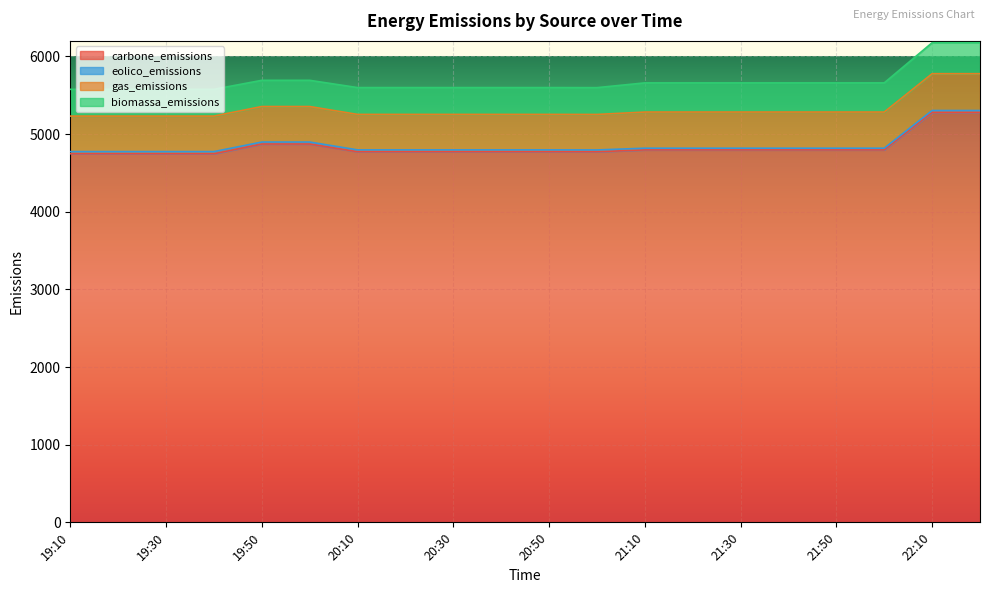

True or false: eolico_emissions and biomassa_emissions intersect in this chart.

False